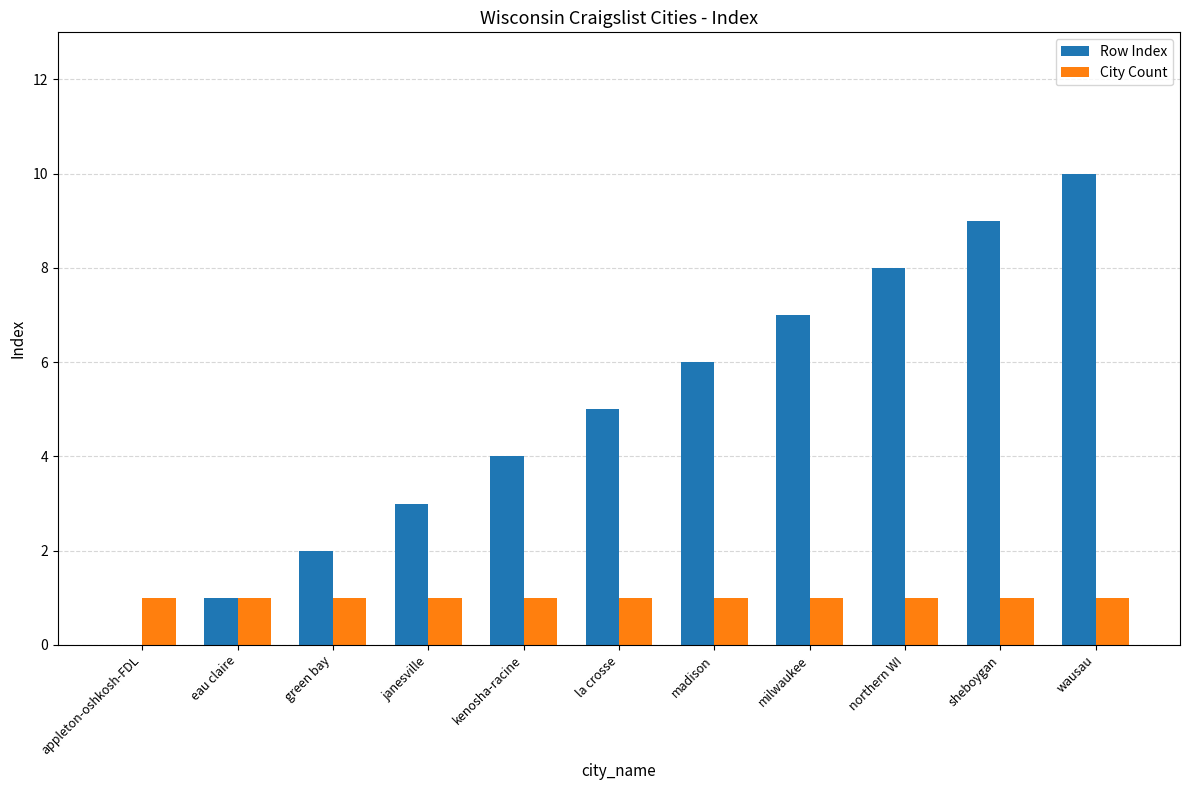

Is it true that Row Index equals 1 at la crosse?

False